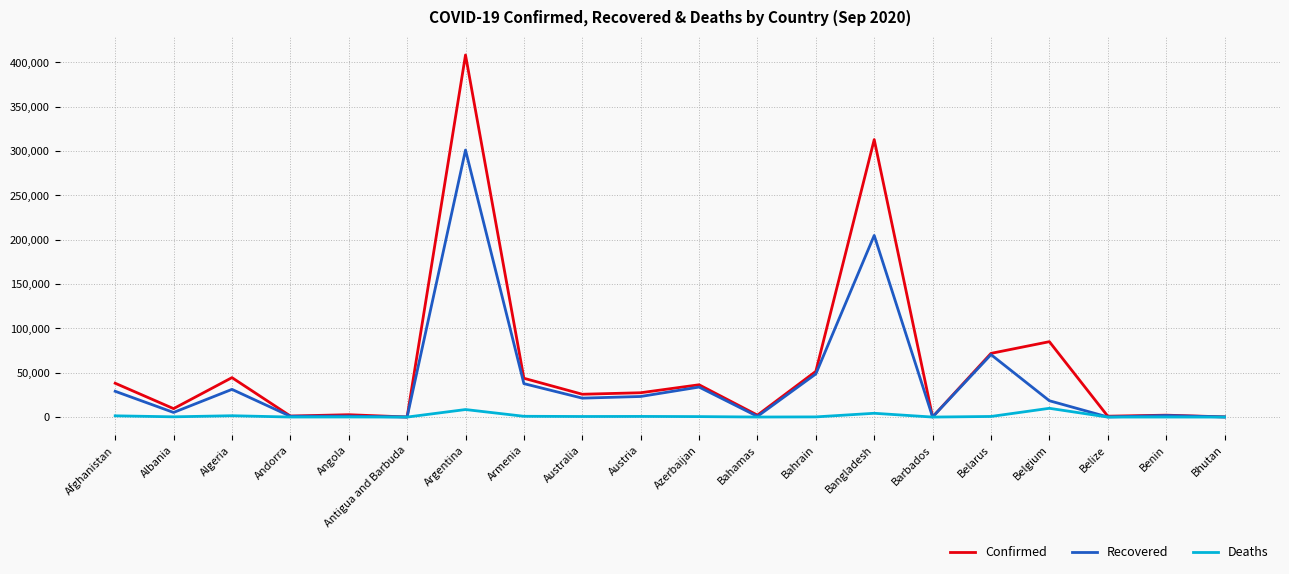

What is the sum of all Deaths values?

29812